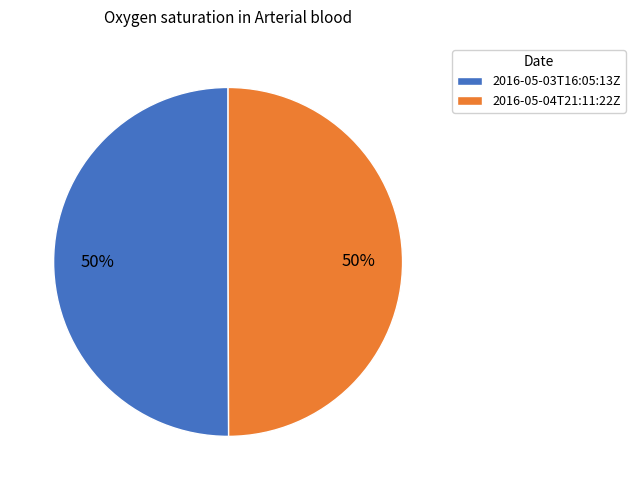

To the nearest percent, what portion does 2016-05-03T16:05:13Z represent?

50%